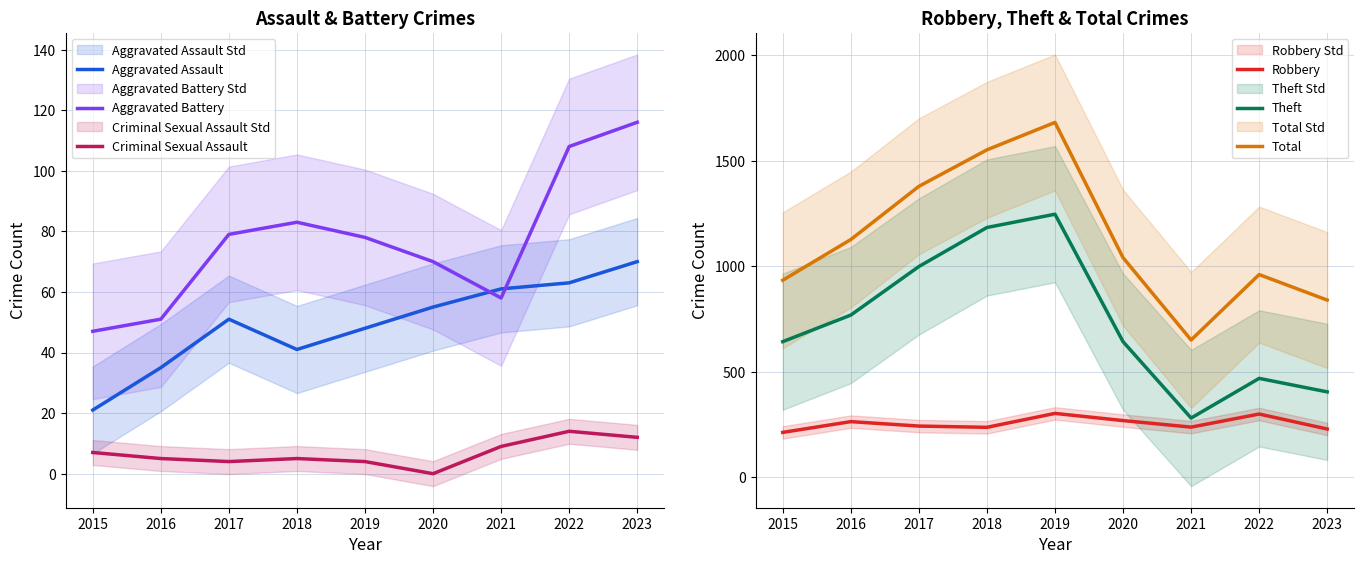

At which category is the sum across all series the highest?

2019